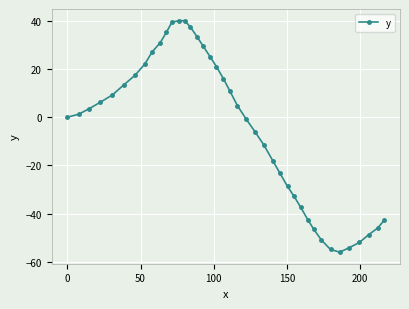

True or false: the data has more than 2 interior local peaks.

False